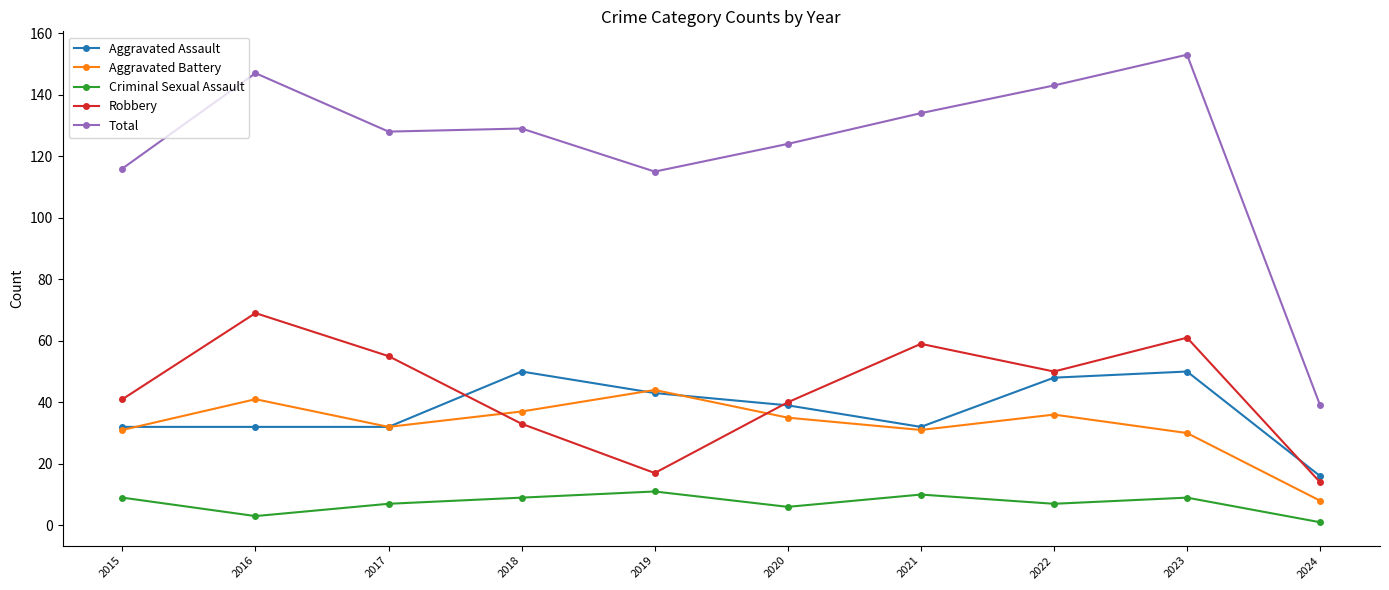

What is the total value across all series at 2019?

230